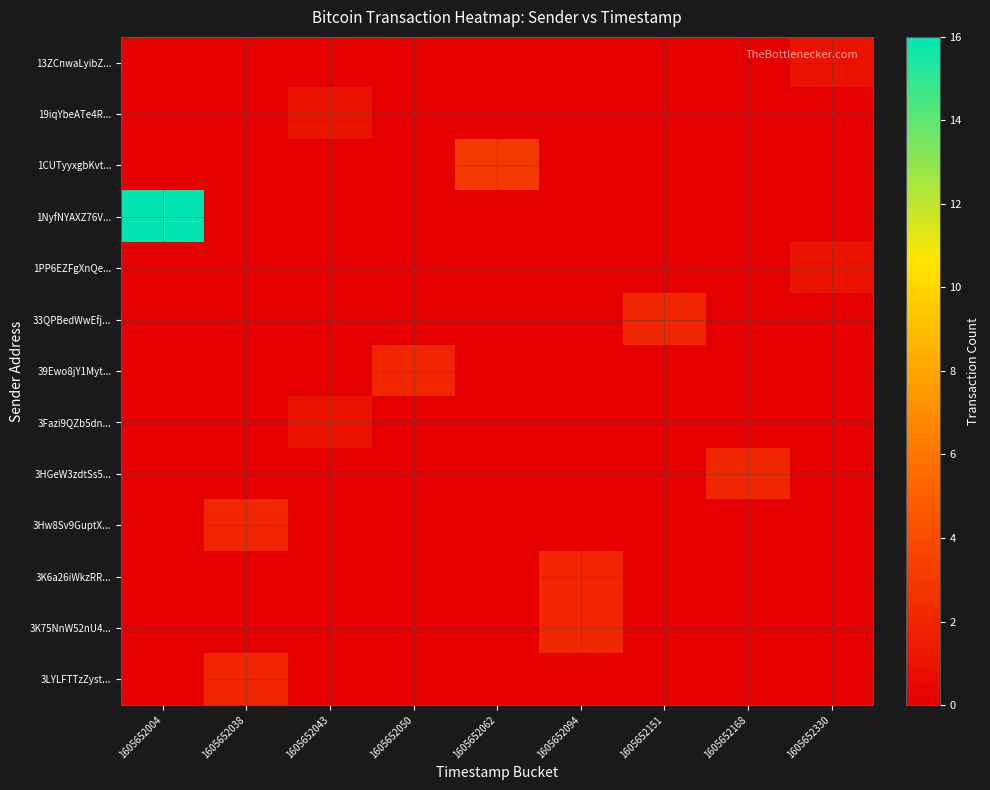

Which has a higher value, 1605652151 or 1605652043?

1605652151